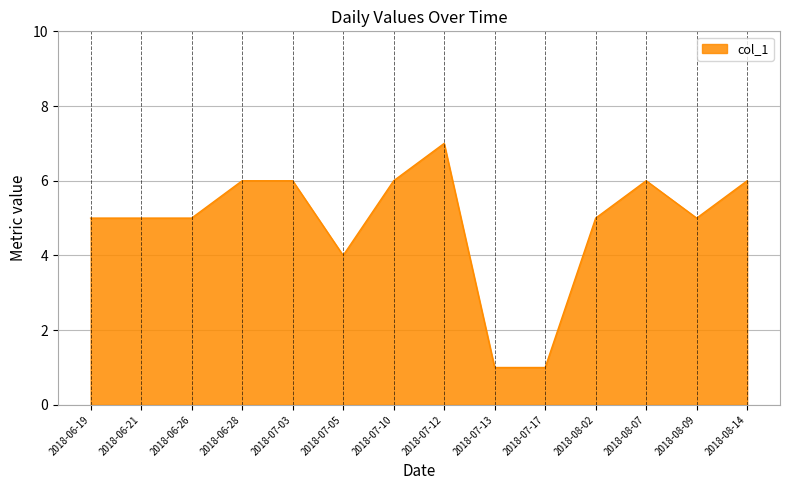

What position from the right is 2018-06-19?

14